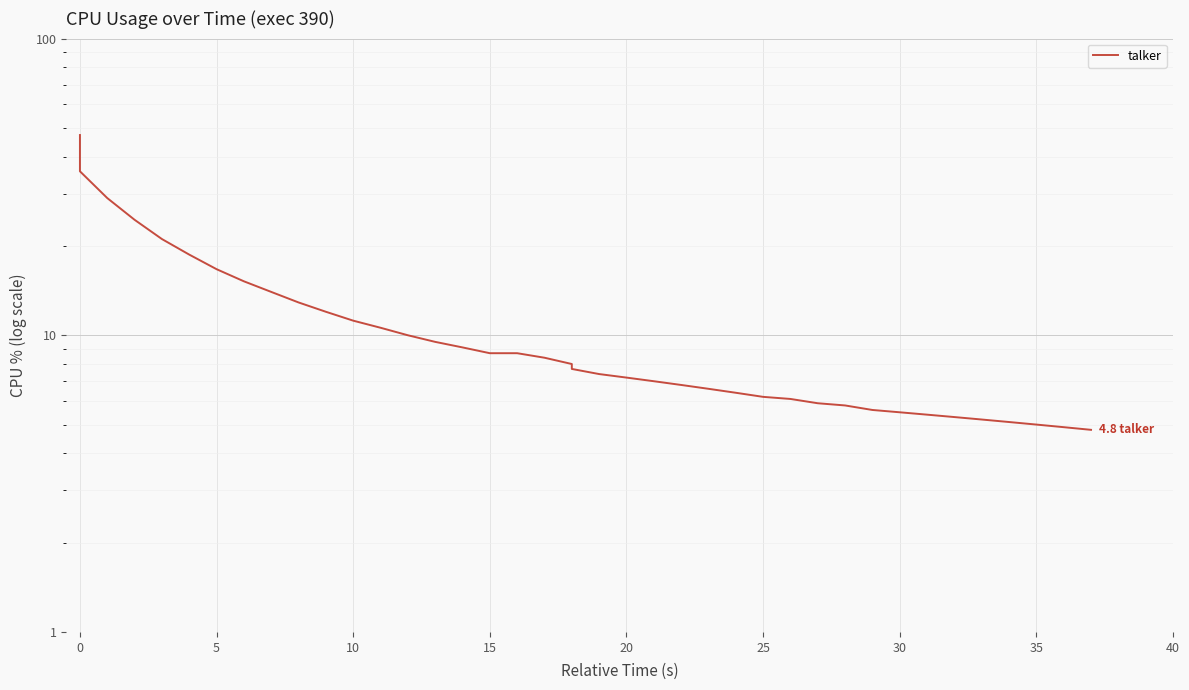

How many lines are shown in the chart?

1